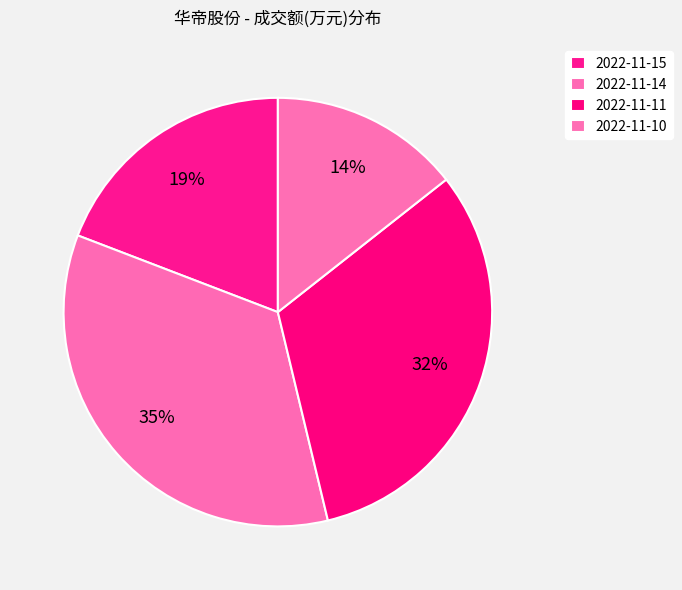

How many segments does this pie chart have?

4